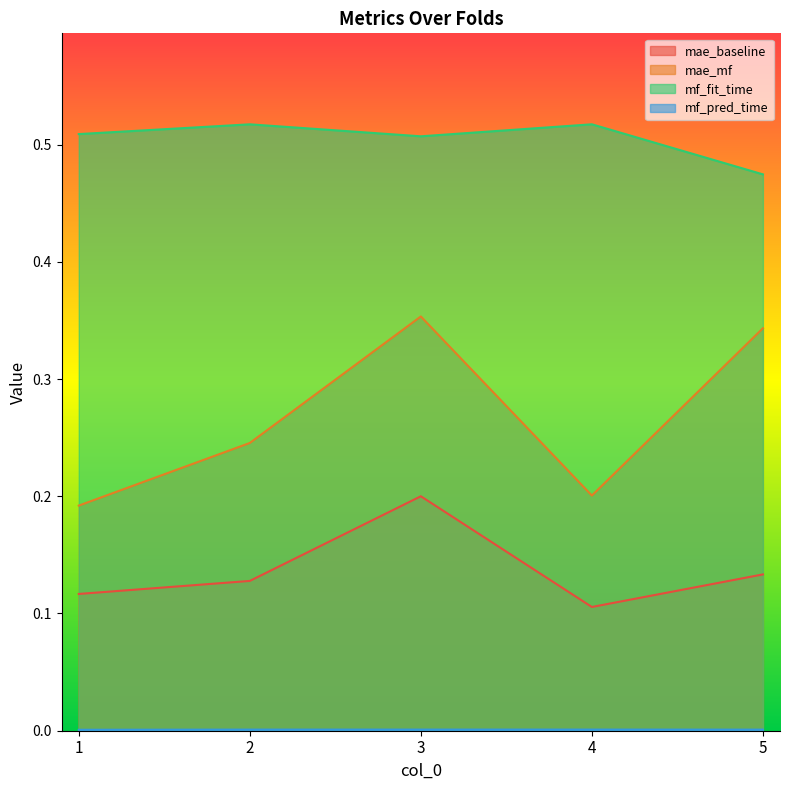

How many lines are shown in the chart?

4